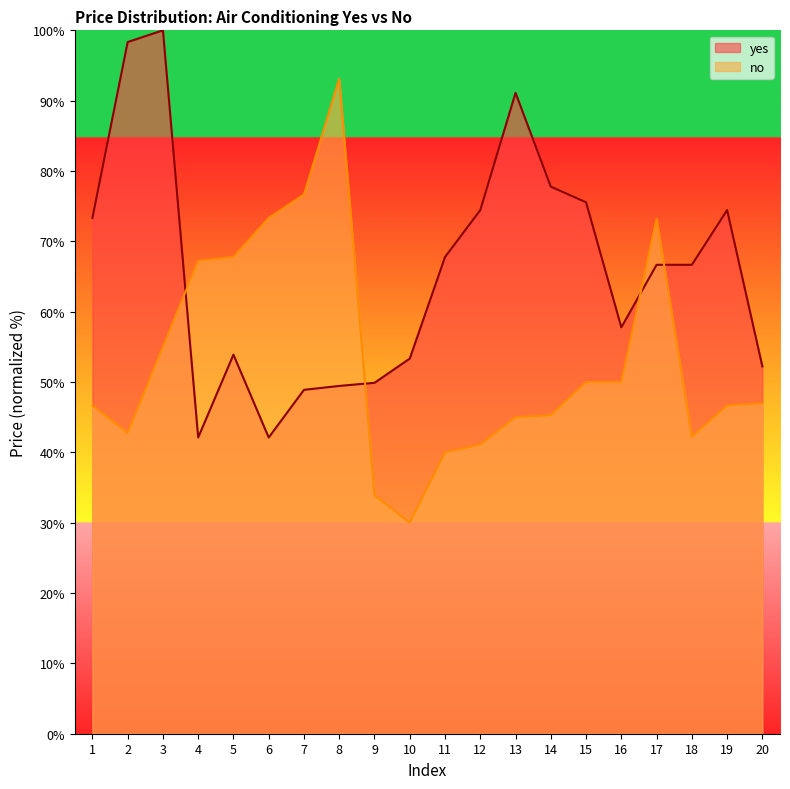

The value of no at 18 is 42.2. True or false?

True